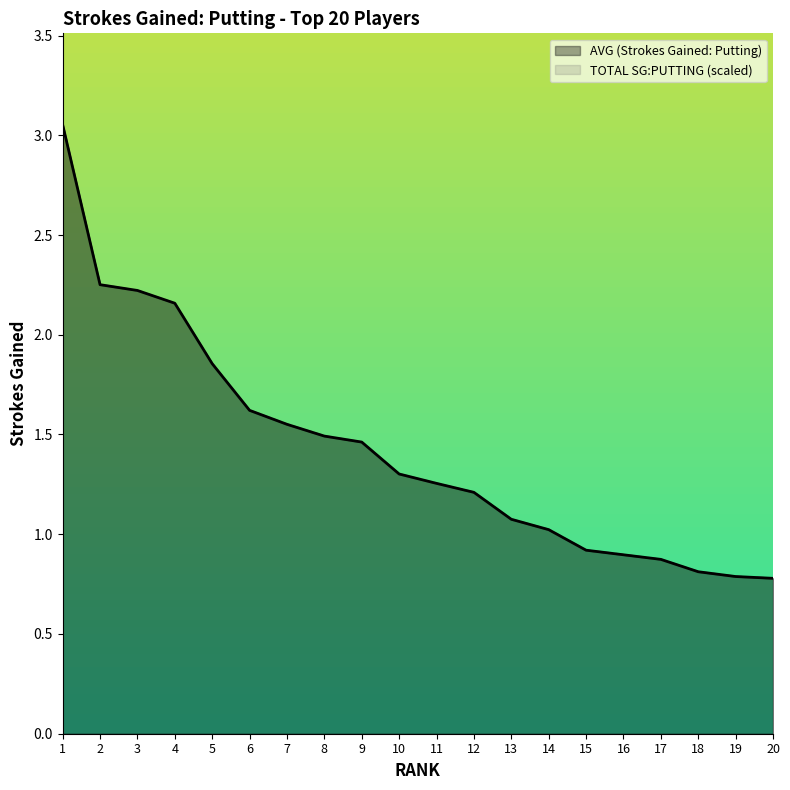

What is the value of the AVG (Strokes Gained: Putting) point at the 4th from the left?

2.2